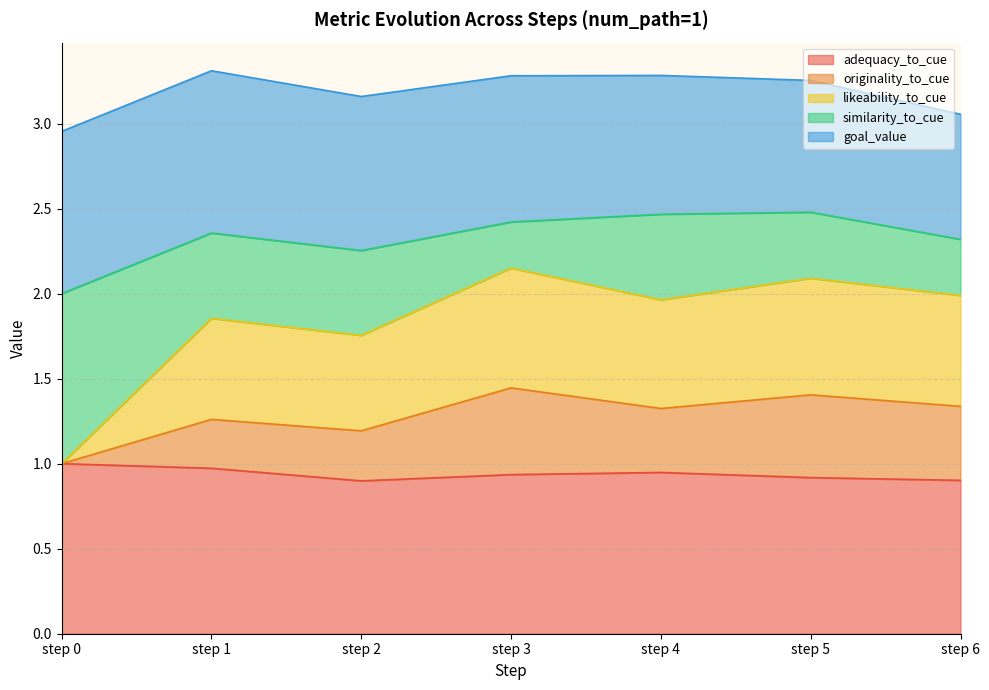

True or false: adequacy_to_cue has a value of 0.2 at step 6.

False